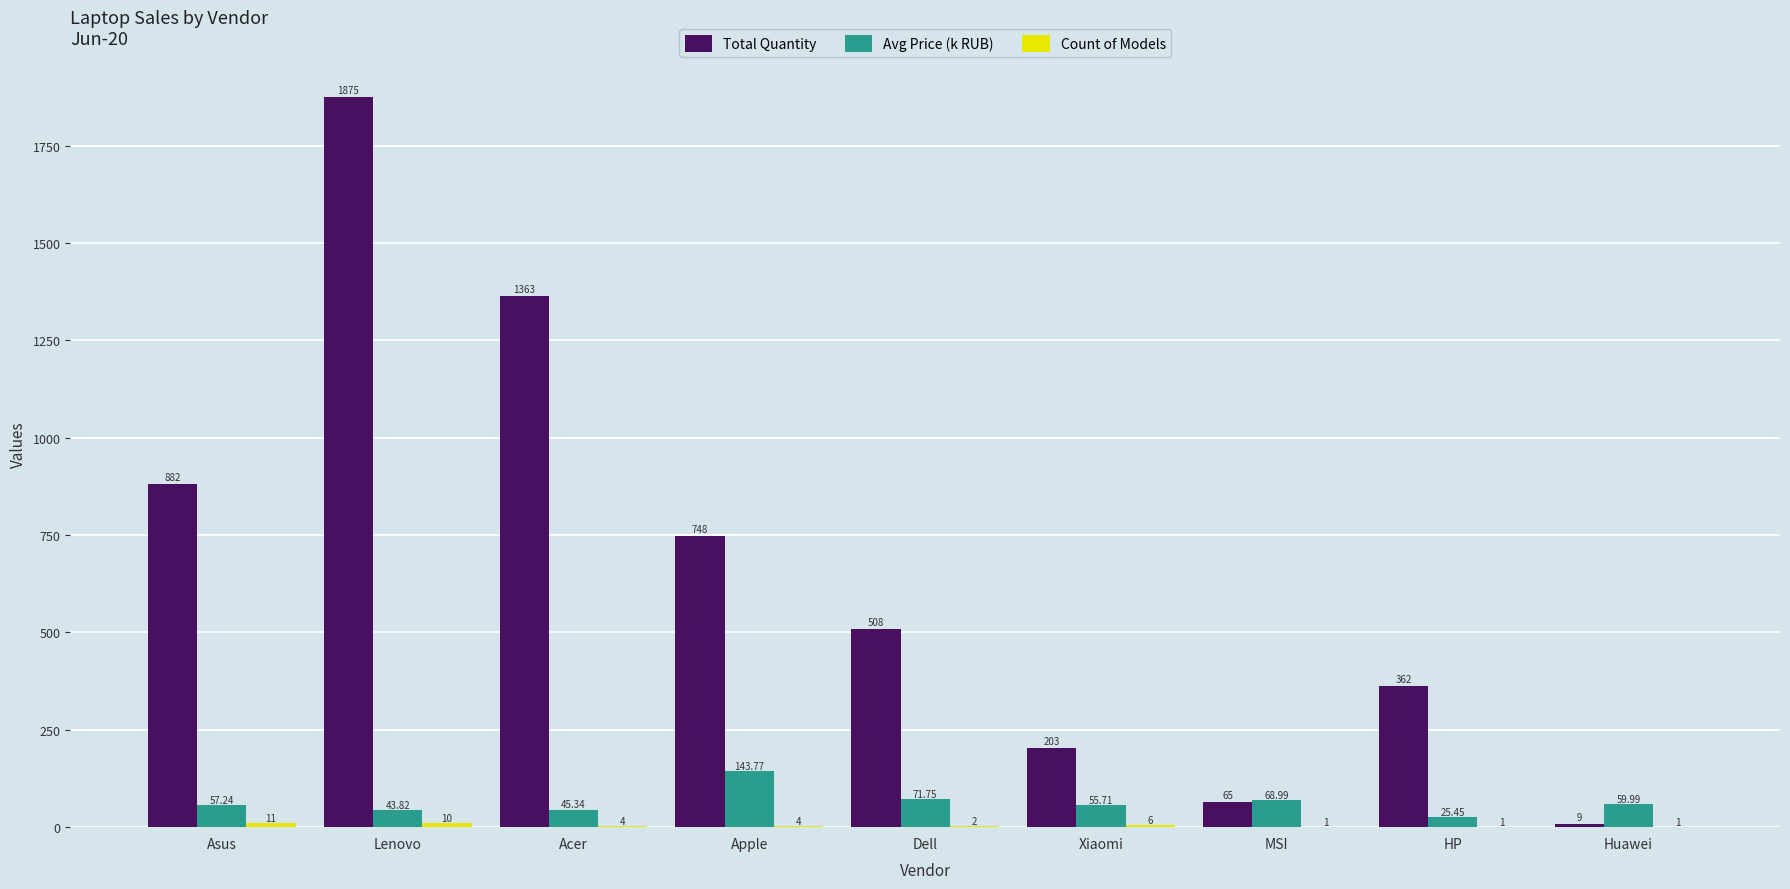

What is the sum of all Total Quantity values?

6015.0